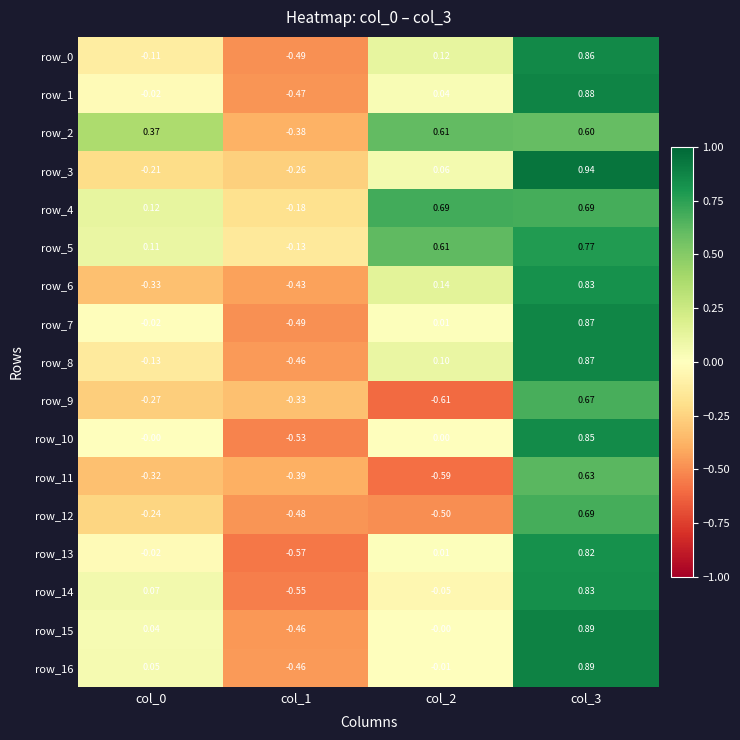

How many values in row_8 are above zero?

2